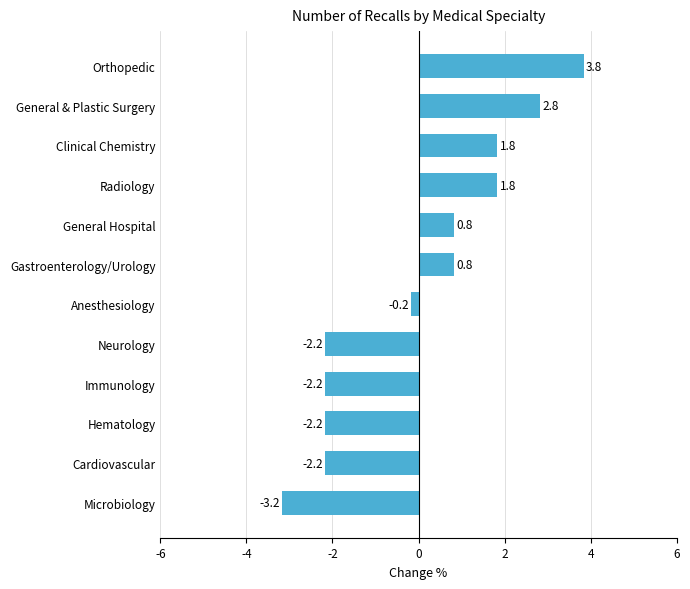

What is the greatest value displayed?

3.8